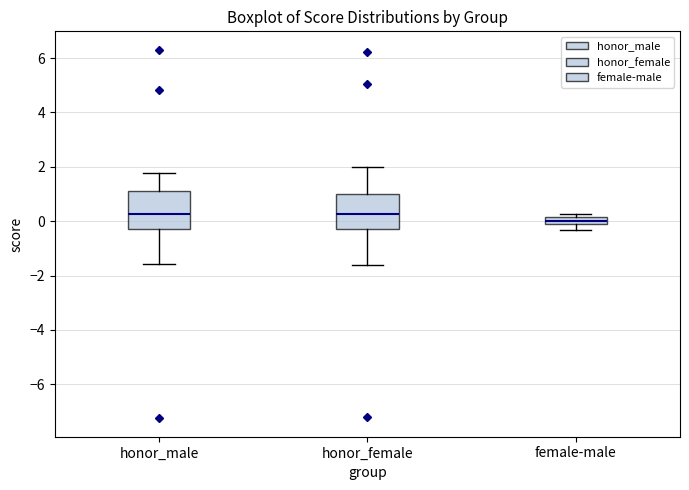

Which box's median line is the lowest?

female-male